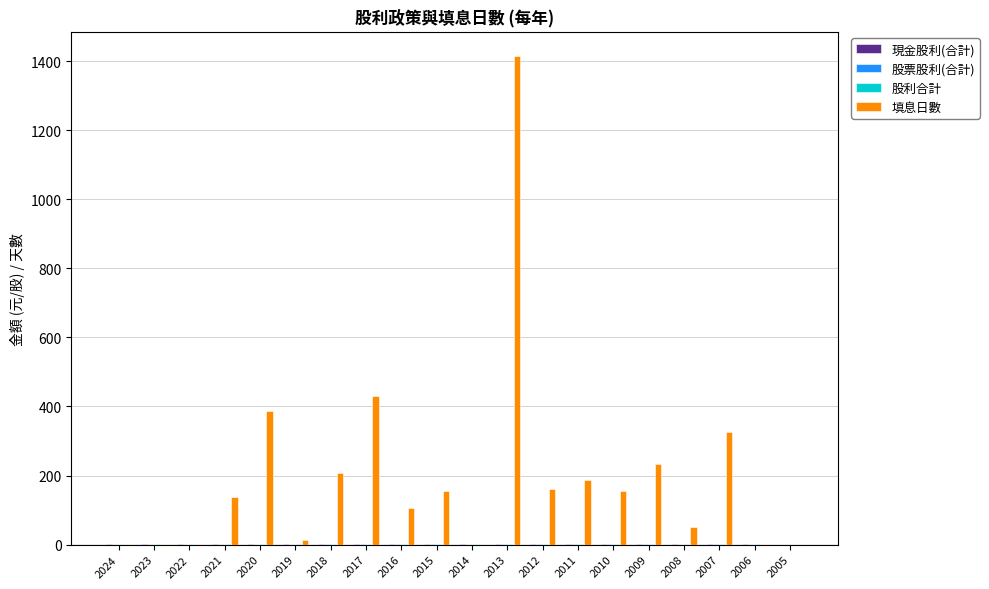

Is it true that 填息日數 equals 1.0 at 2006?

True